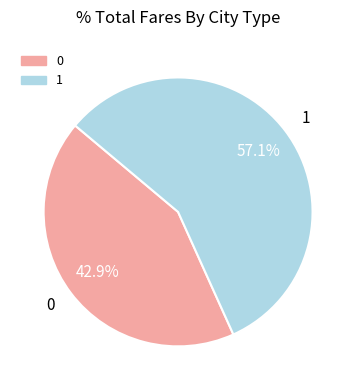

The 0 slice represents 54% of the pie. True or false?

False